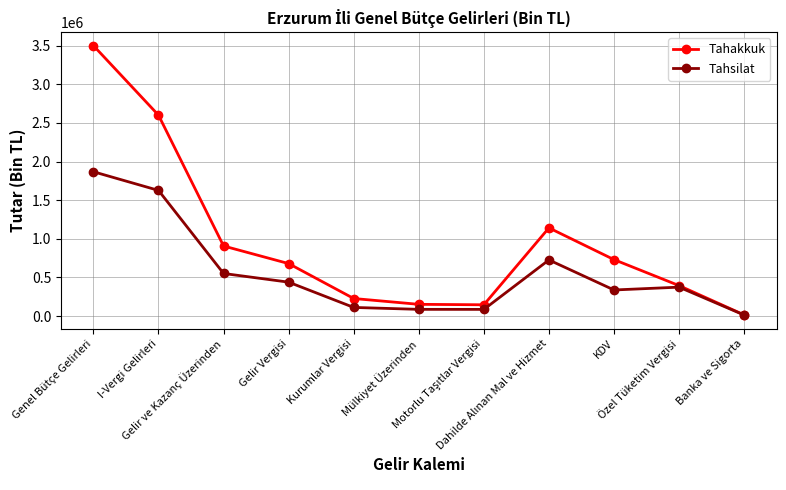

List the series in order of their overall mean, highest first.

Tahakkuk, Tahsilat